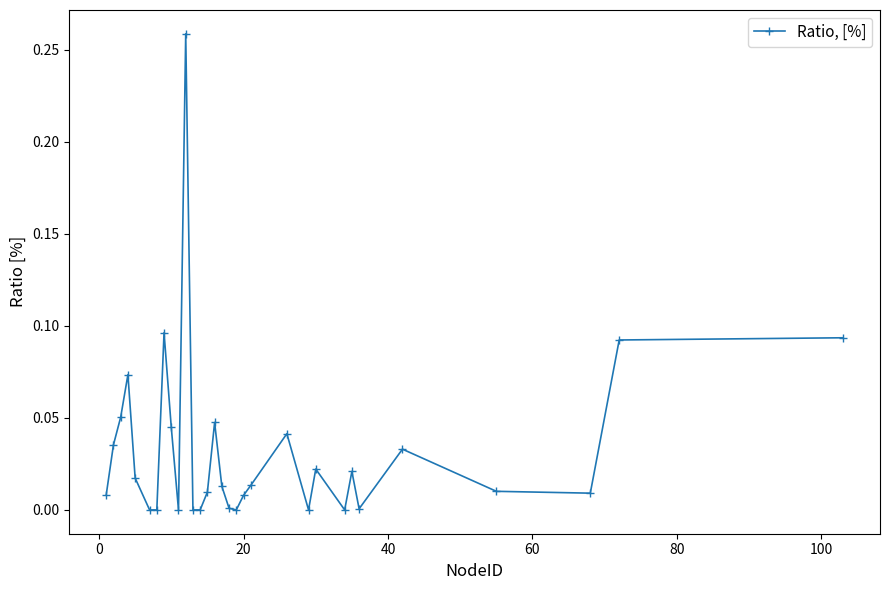

How many lines are shown in the chart?

1